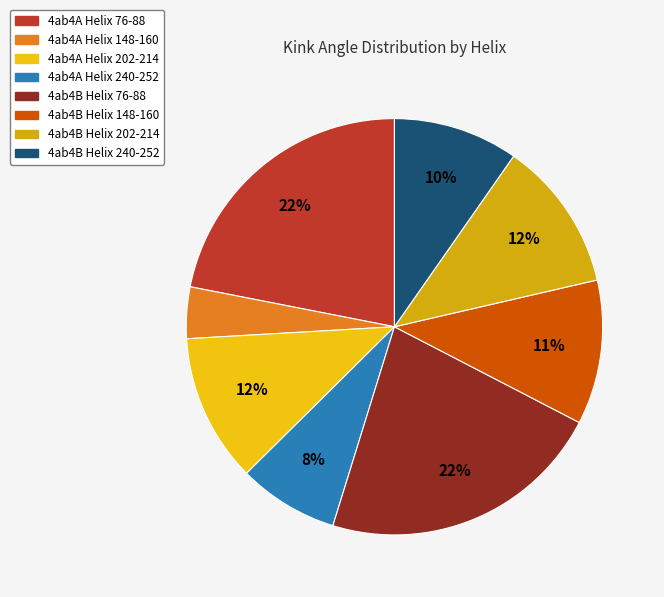

What percentage is NOT represented by 4ab4A Helix 148-160?

96.0%